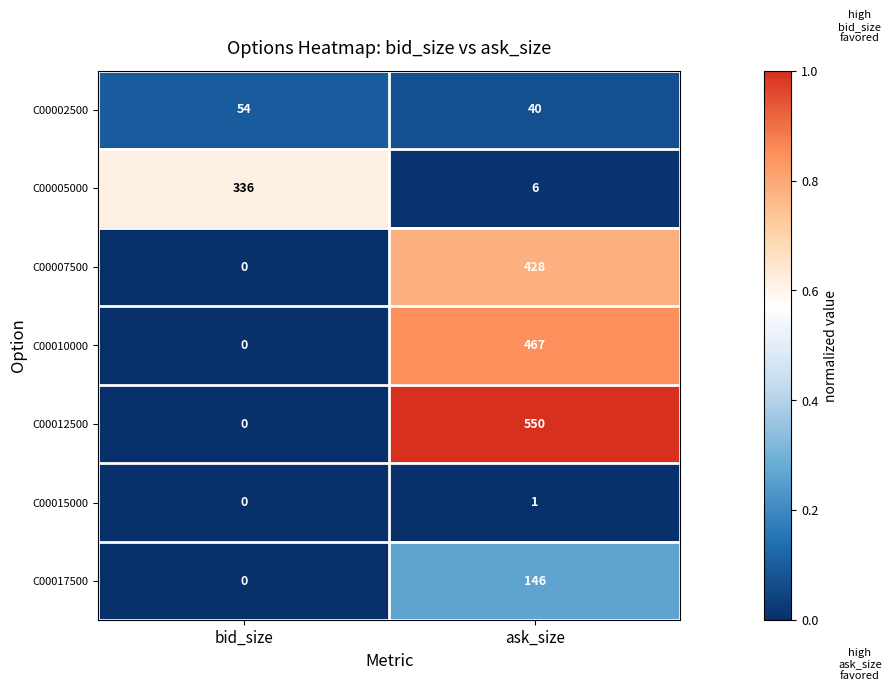

The C00002500 series shows 25 at bid_size. True or false?

False